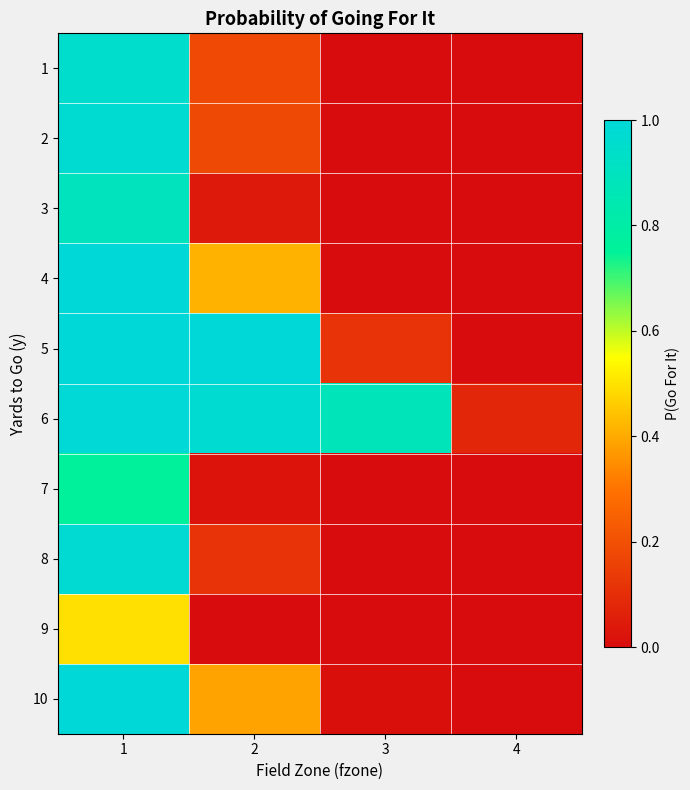

List the series in order of their peak value, lowest first.

9, 7, 3, 1, 2, 8, 6, 4, 10, 5